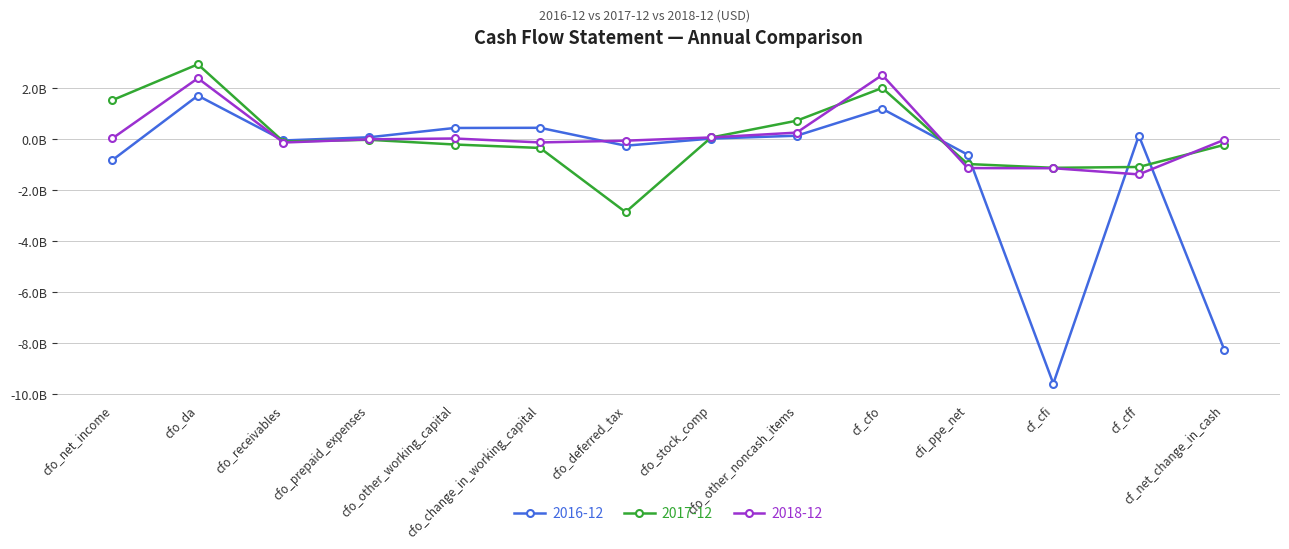

List the series in order of their peak value, lowest first.

2016-12, 2018-12, 2017-12